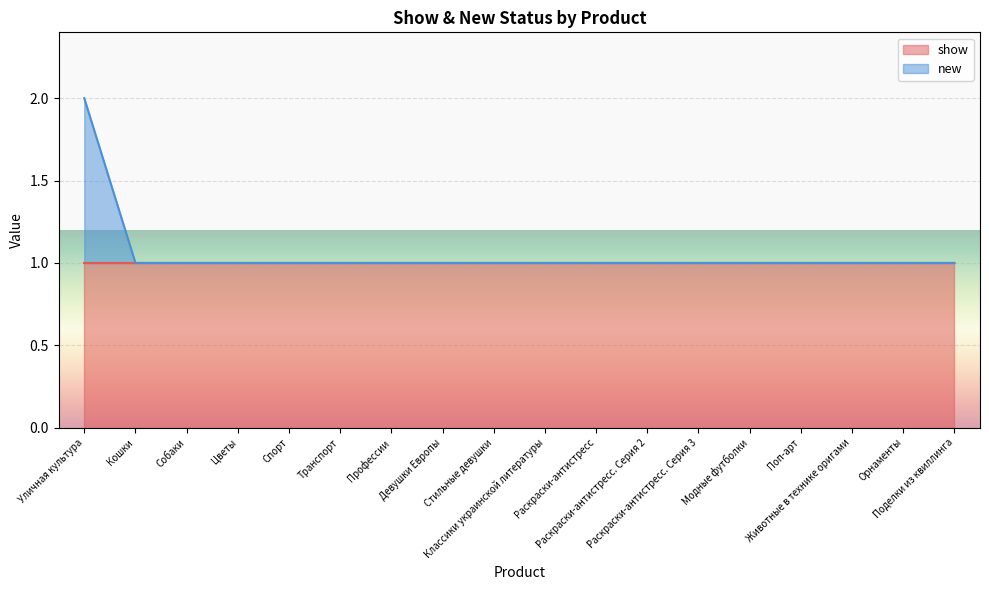

Reading right to left, what are all the values shown in this chart?

1	1	1	1	1	1	1	1	1	1	1	1	1	1	1	1	1	2